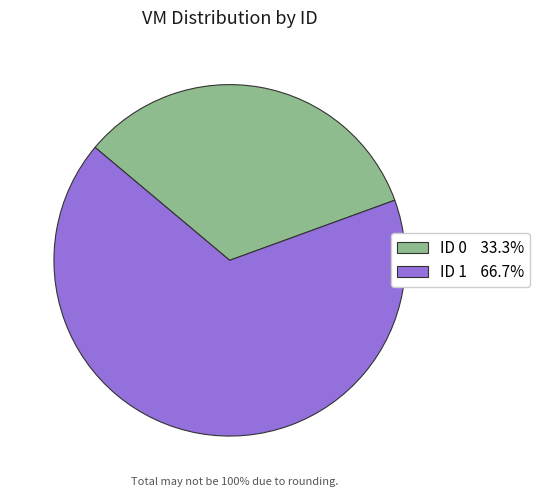

Count the number of slices in the pie.

2